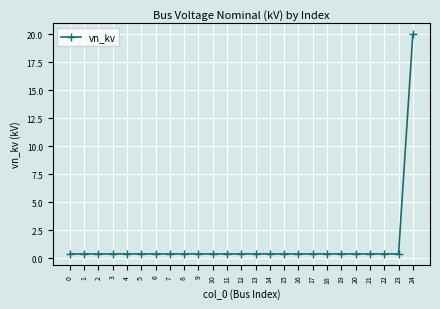

What is the difference between the maximum and minimum values?

19.6